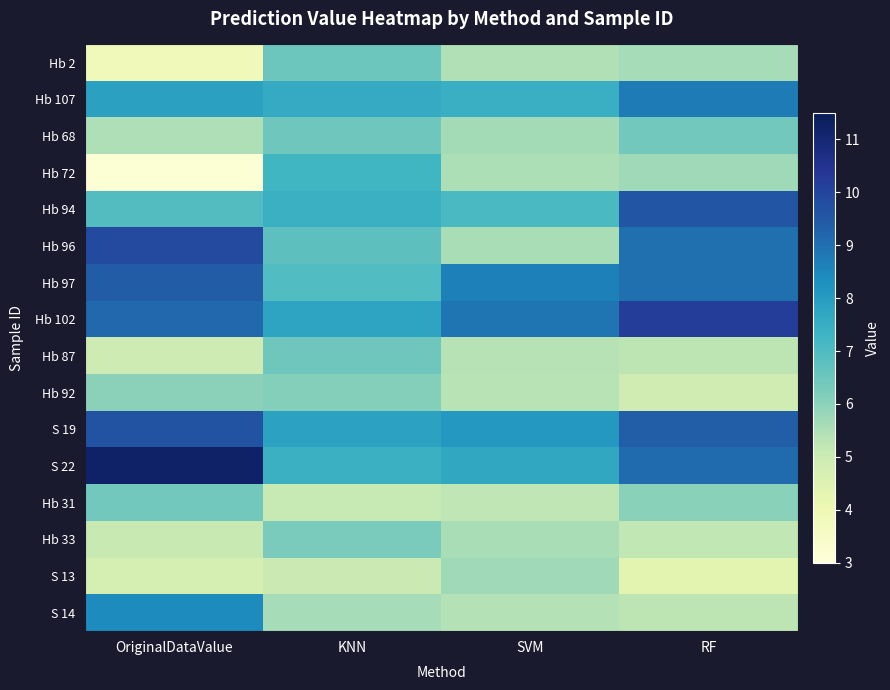

What is the minimum value shown in the chart?

3.2